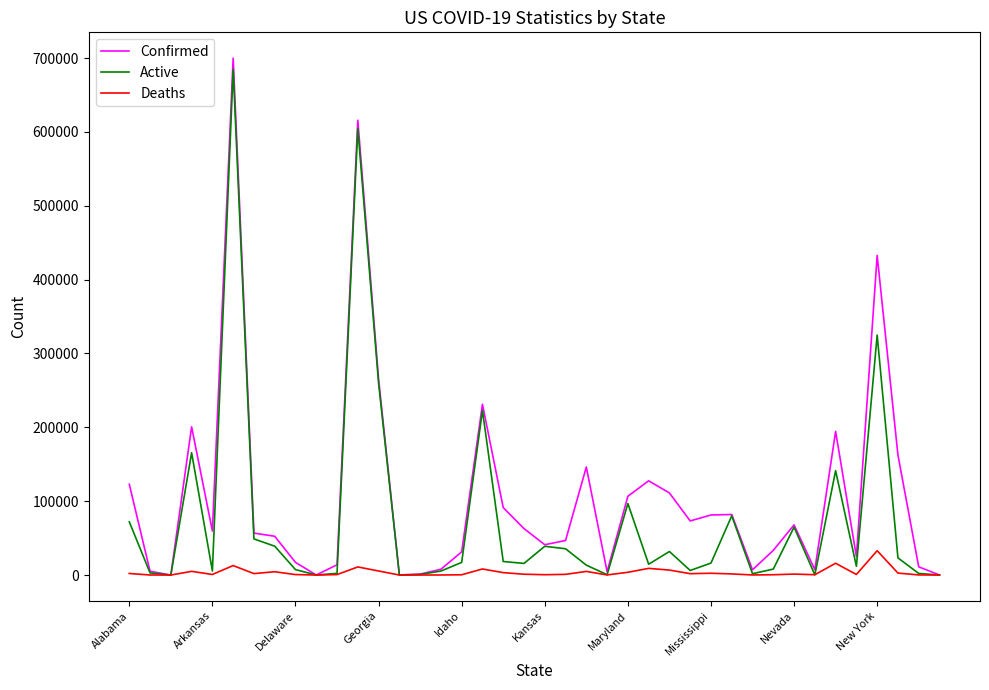

Rank the series by their maximum value, from lowest to highest.

Deaths, Active, Confirmed